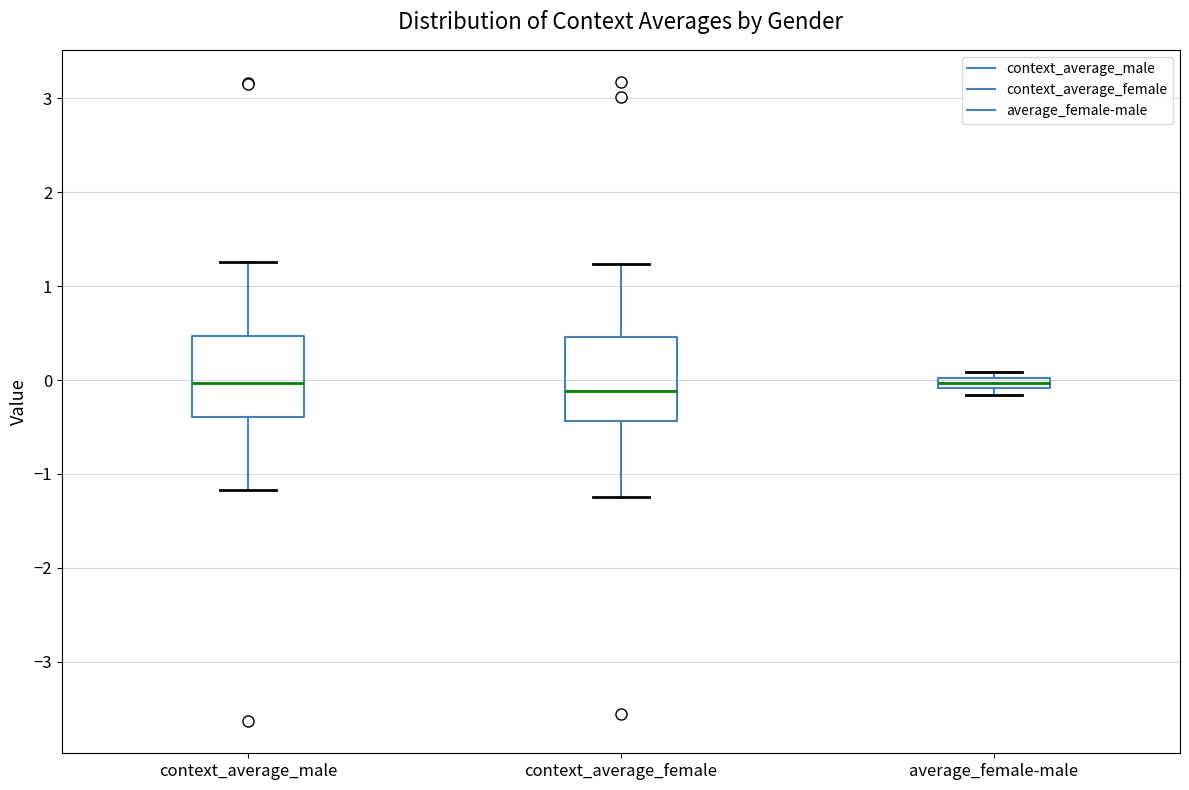

Where is the upper edge of the box for context_average_female on the y-axis? The values are not printed on the chart, so give them approximately, as read against the axis.

0.5